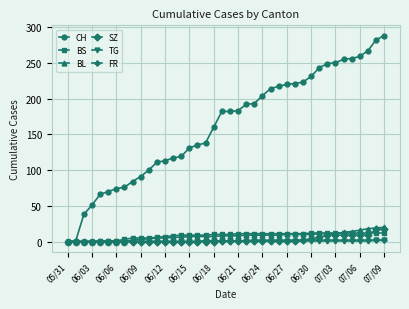

Which series has the widest spread of values?

CH